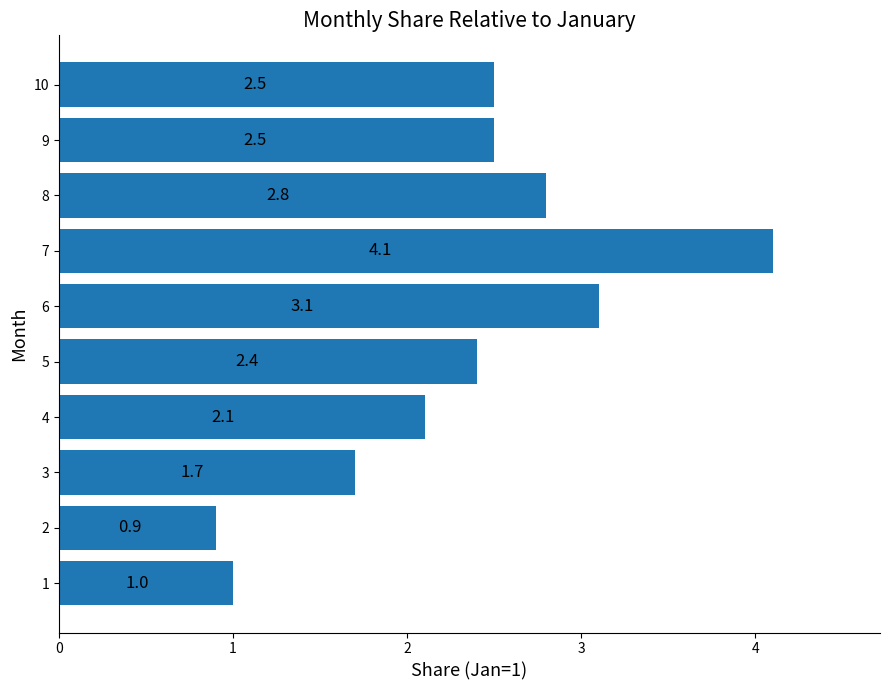

What is the average value?

2.3